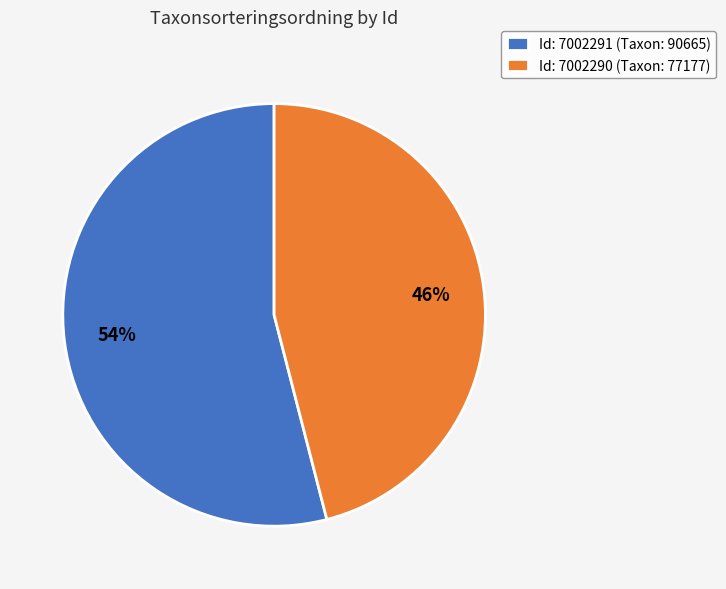

To the nearest percent, what is the average slice percentage?

50%